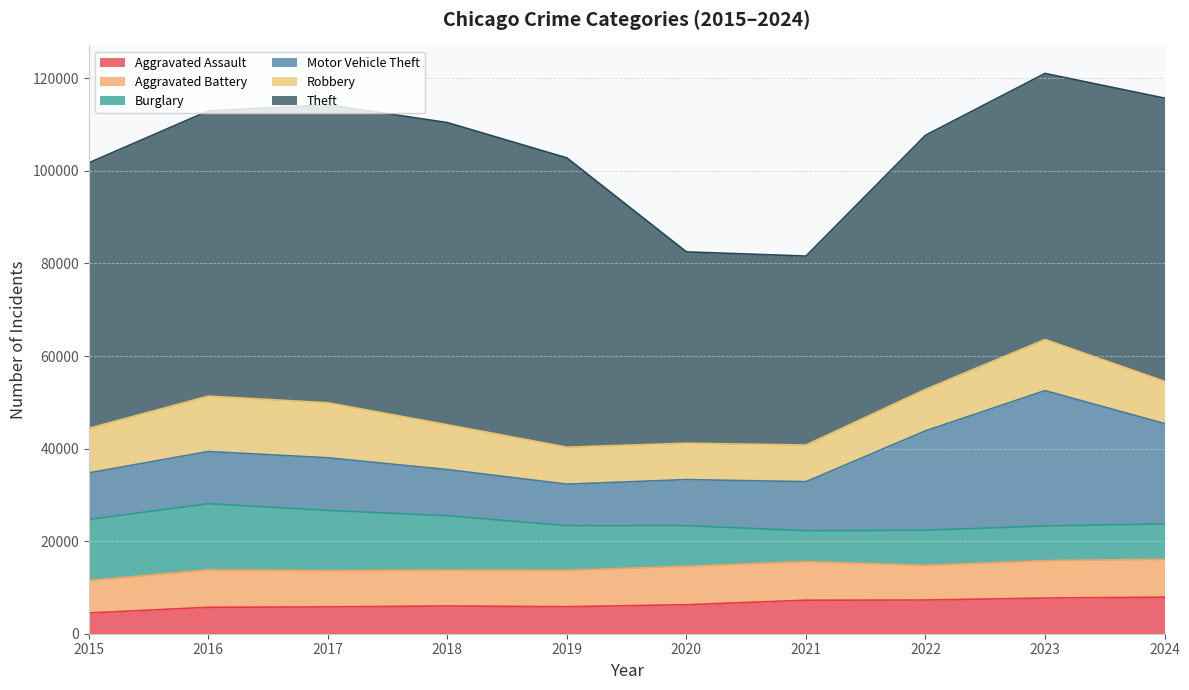

What is the approximate value of Robbery at 2020, to the nearest 10?

7860